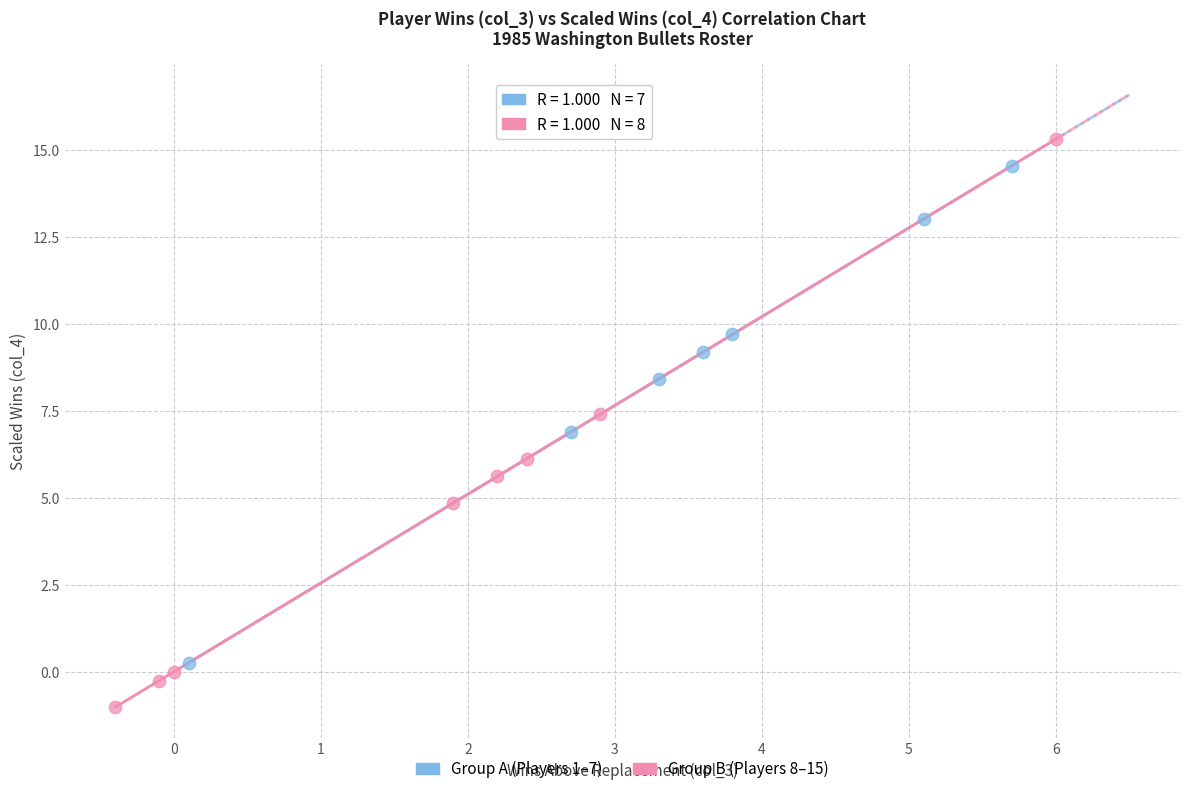

What are all the series names shown in the legend?

Group A (Players 1–7), Group B (Players 8–15)